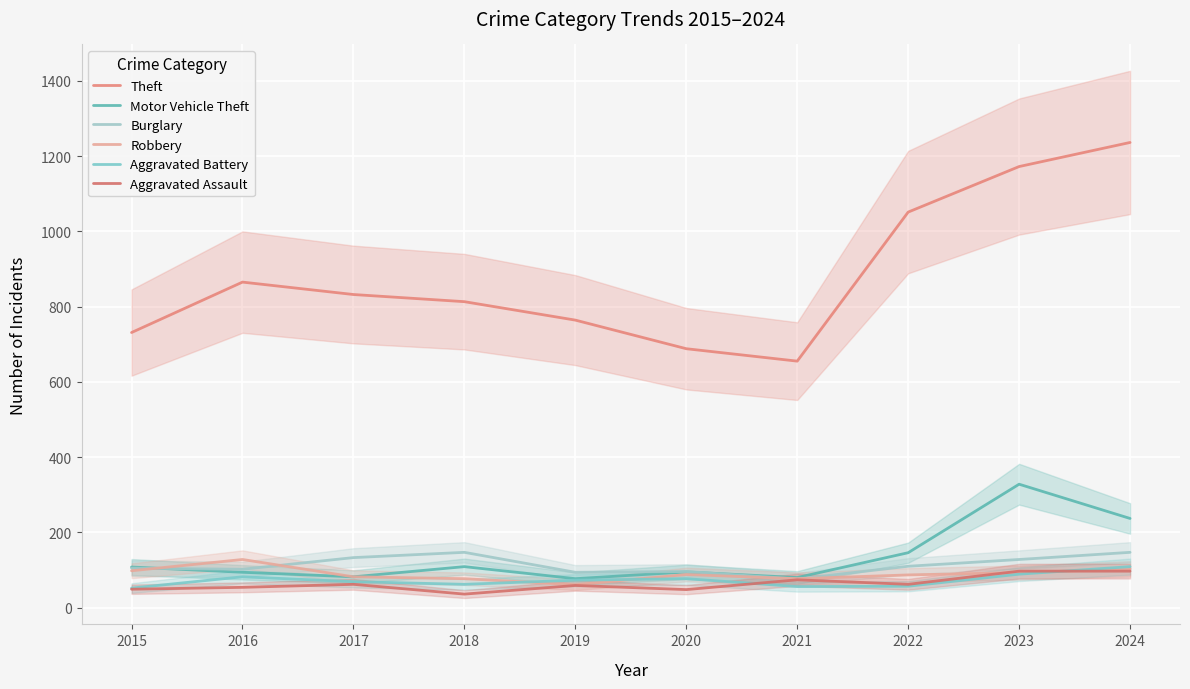

True or false: Theft and Aggravated Battery intersect in this chart.

False